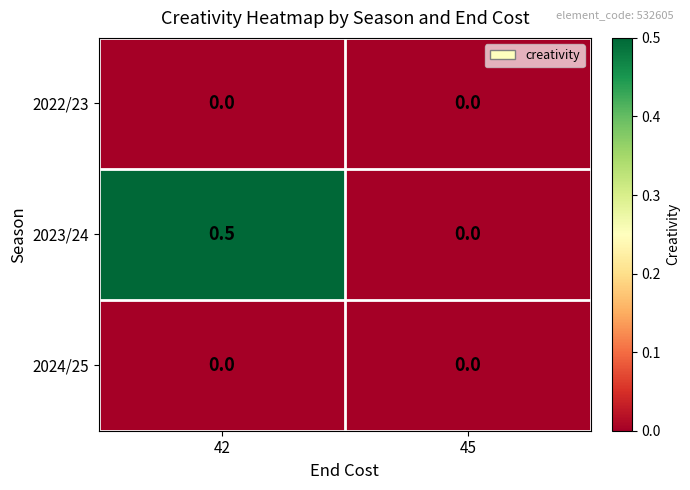

True or false: 2023/24 has a value of 0.5 at 42.

True